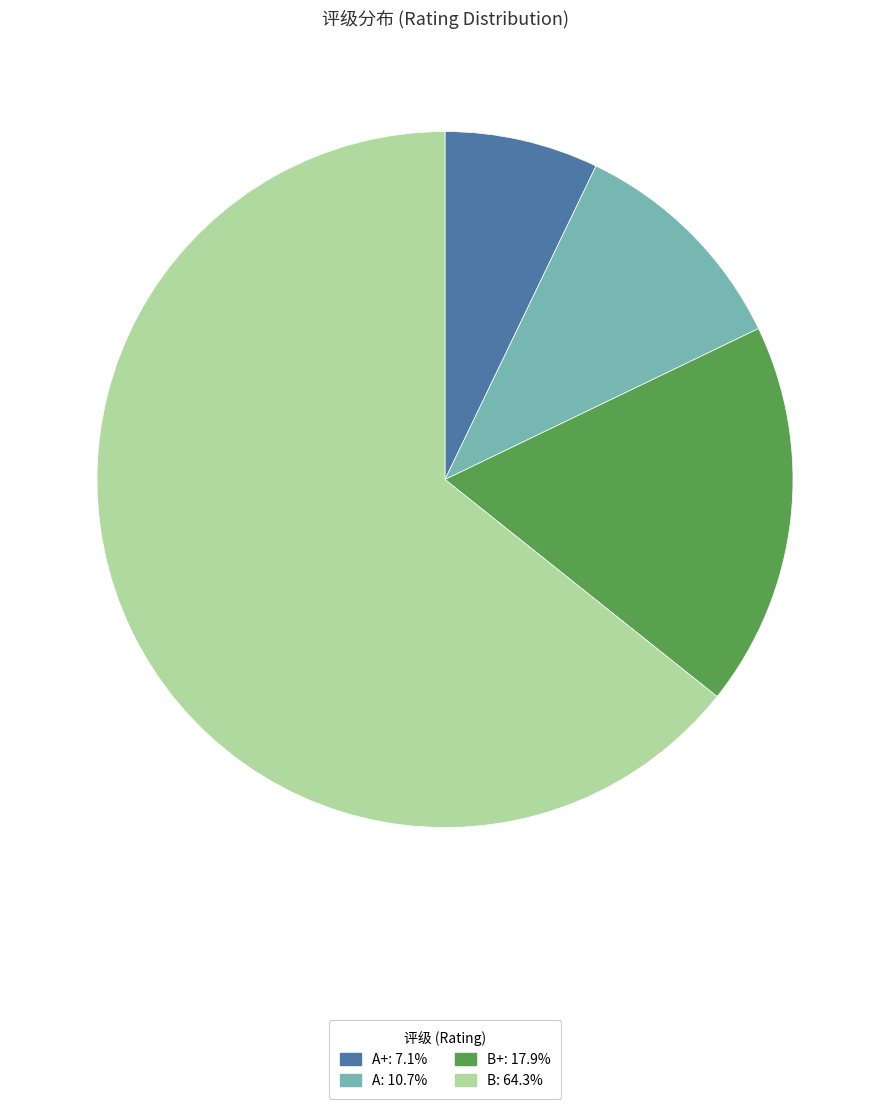

Is there any slice that represents more than half of the pie?

Yes